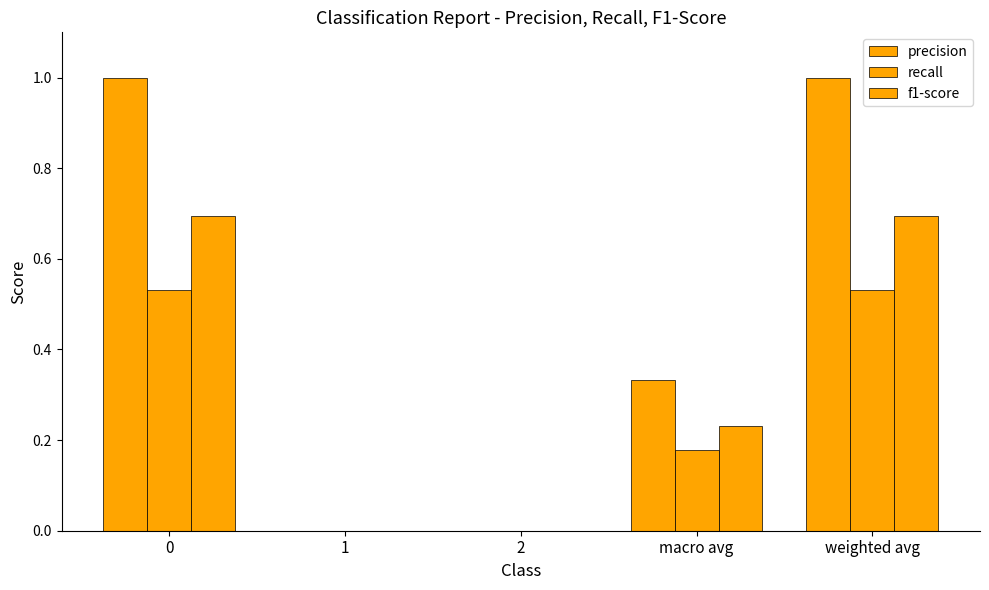

How many series are shown in this chart?

3